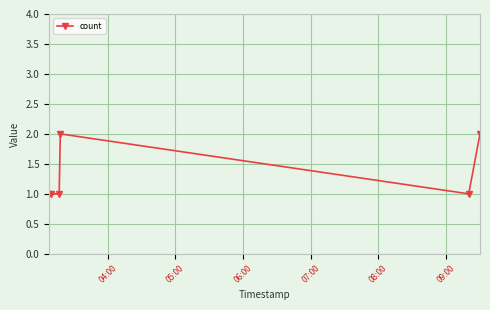

Reading right to left, extract all data points from this chart.

2	1	2	1	1	1